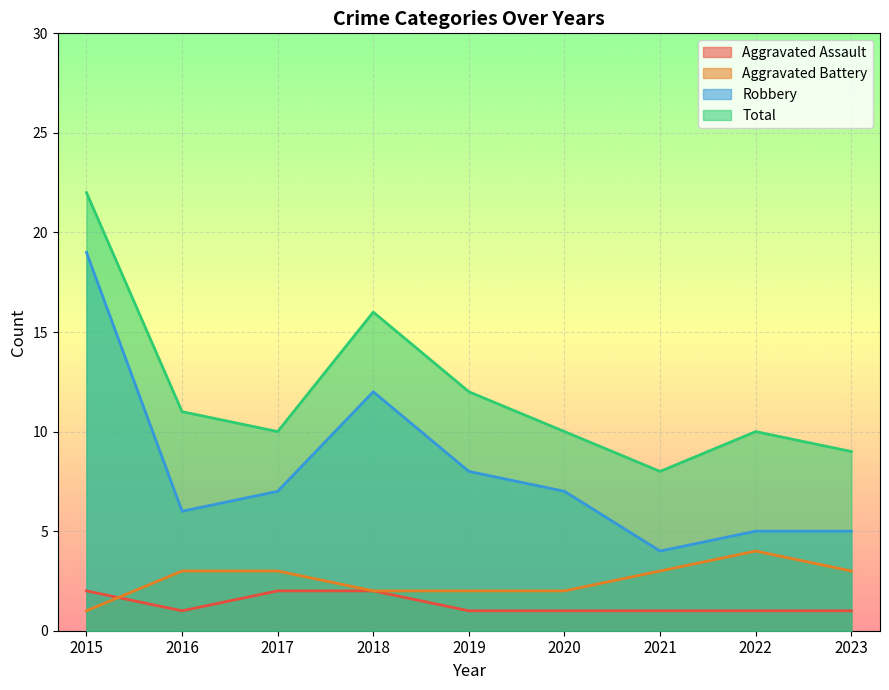

True or false: Aggravated Assault has a value of 2 at 2020.

False